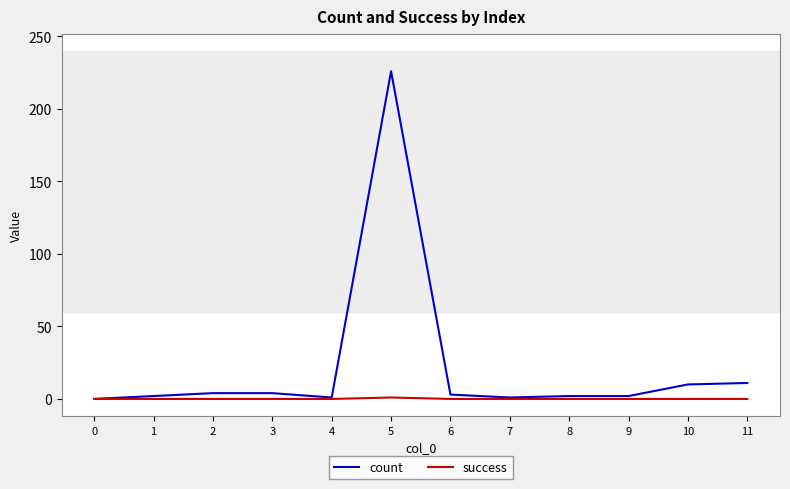

Rank the series by their average value, from highest to lowest.

count, success